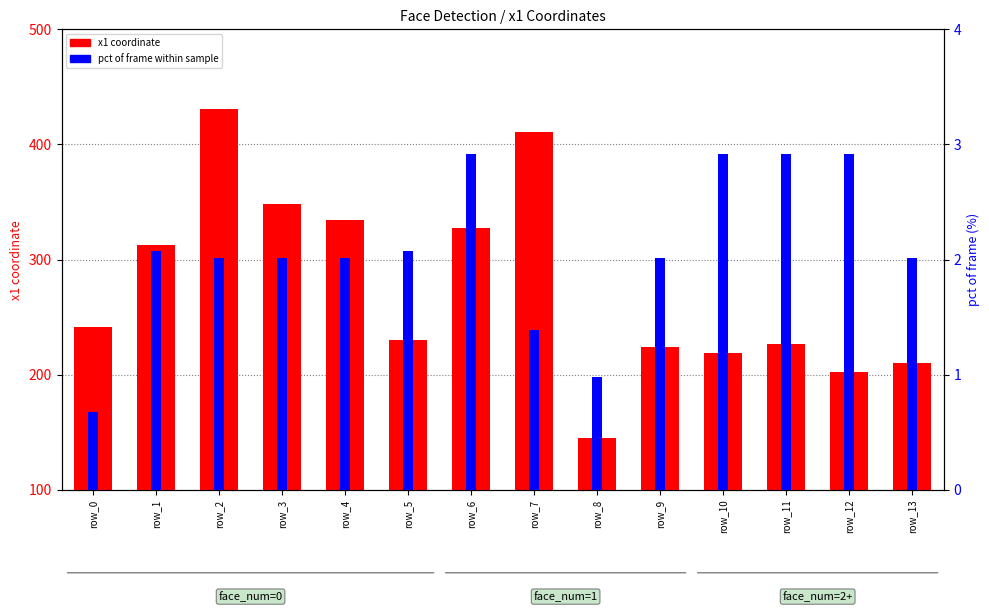

What is the total value across all series at row_4?

336.0